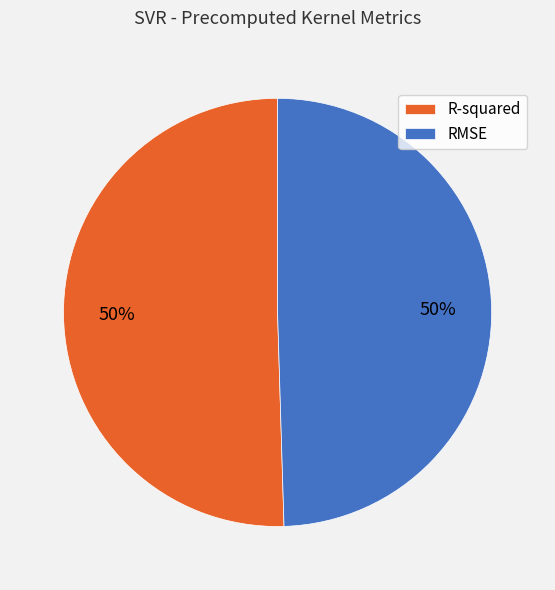

True or false: R-squared accounts for 63% of the total.

False